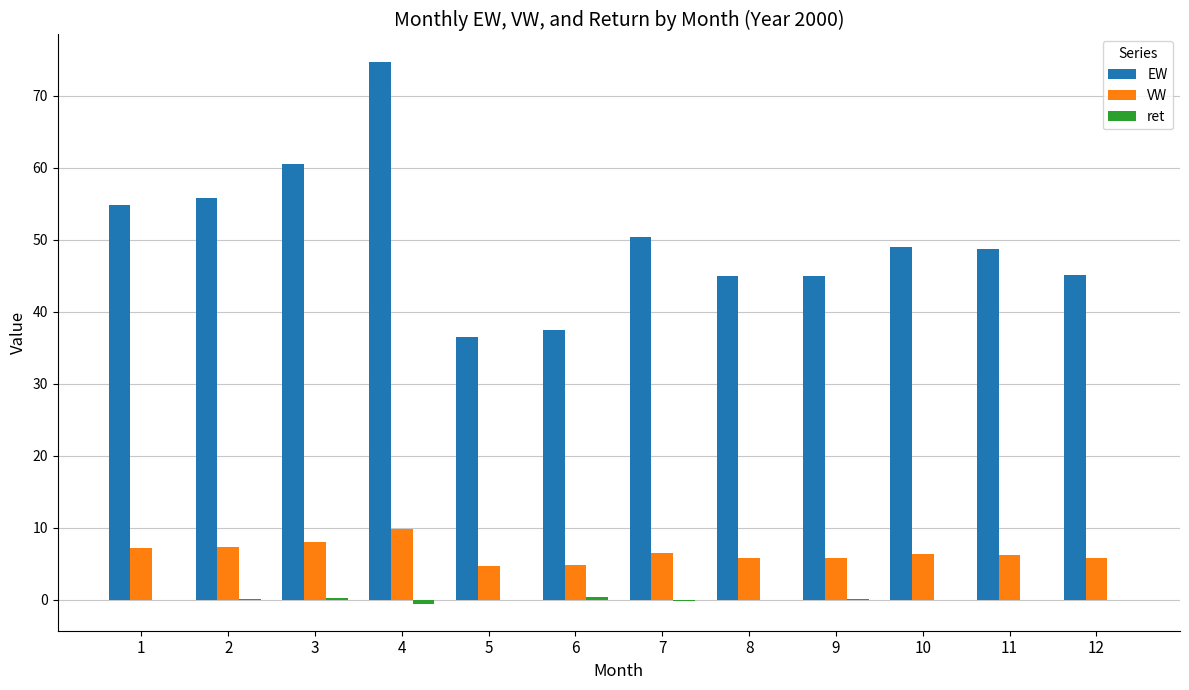

At which label does EW reach its peak?

4